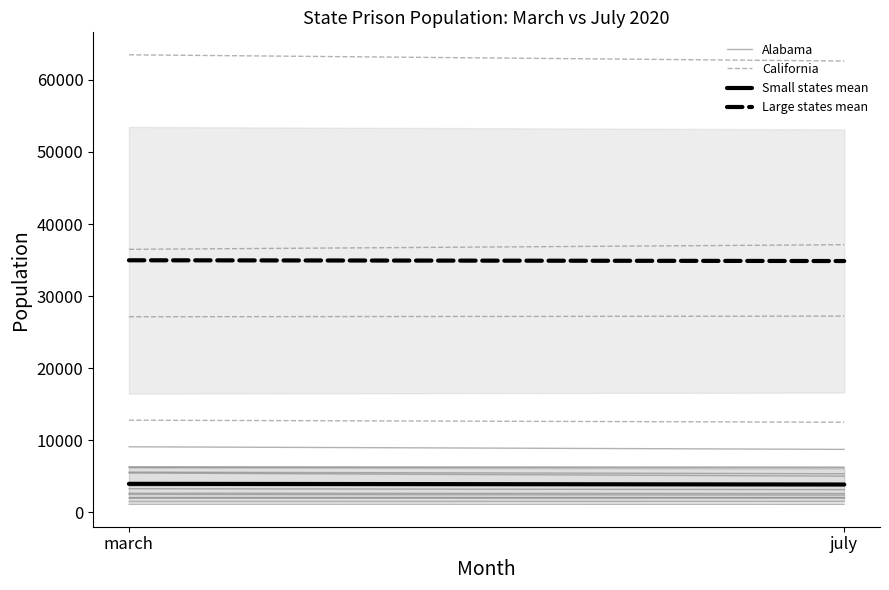

Is it true that Alabama equals 2078.6 at july?

False